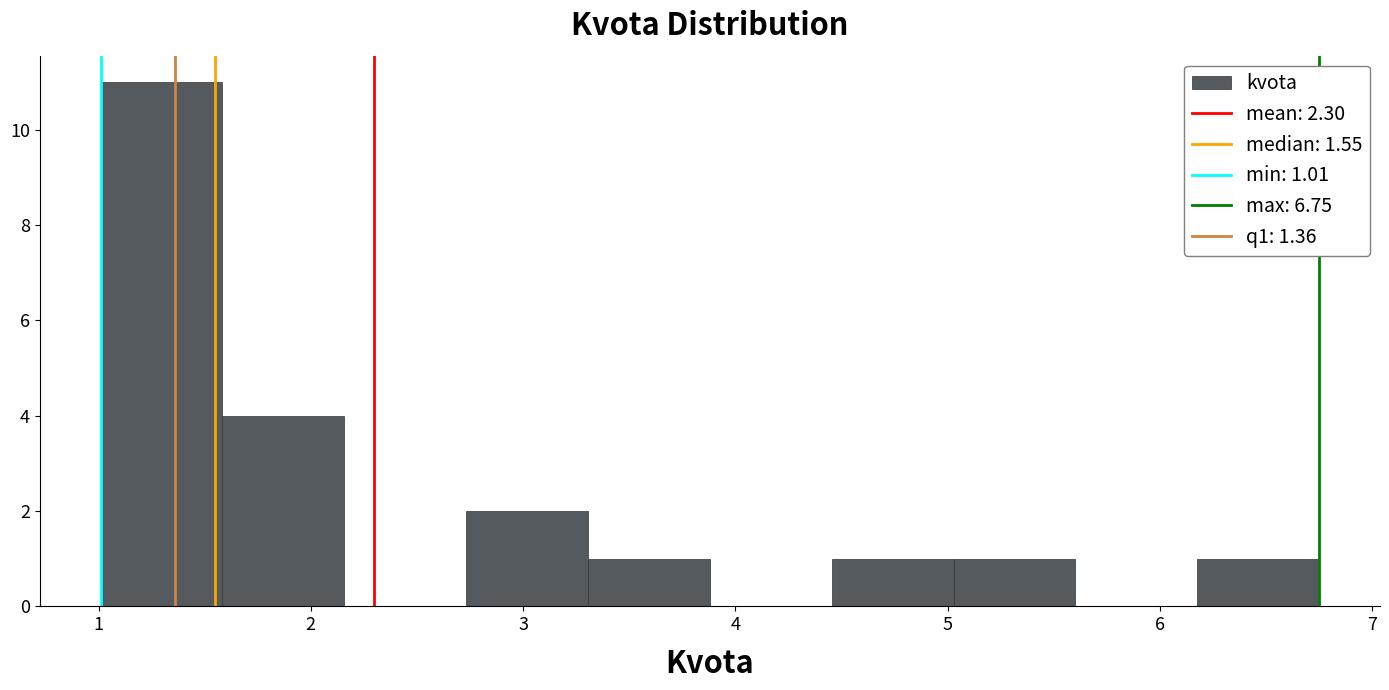

Which range on the x-axis has the tallest bar?

1.0 to 1.6